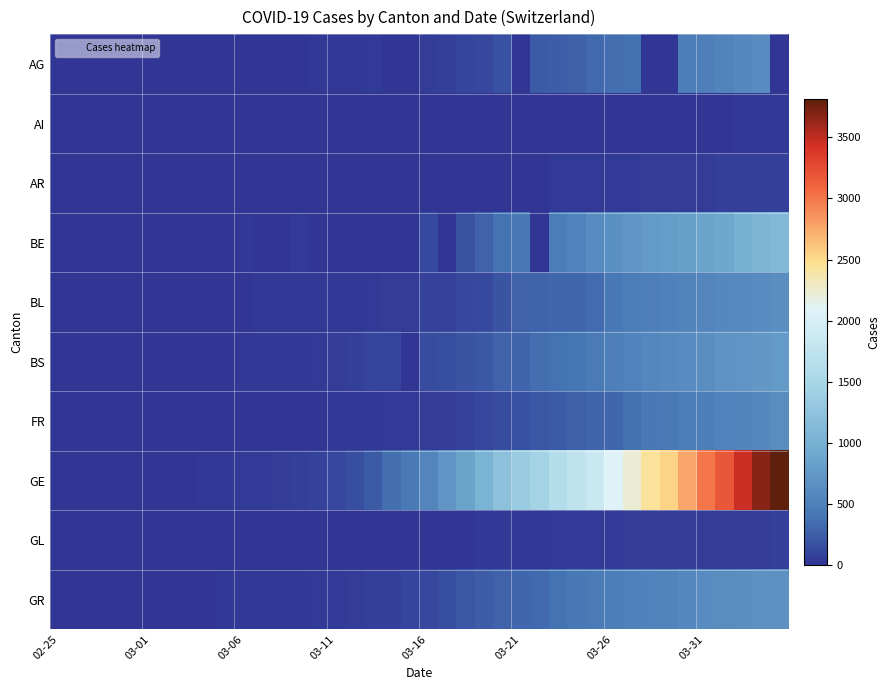

Which series has the widest spread of values?

GE